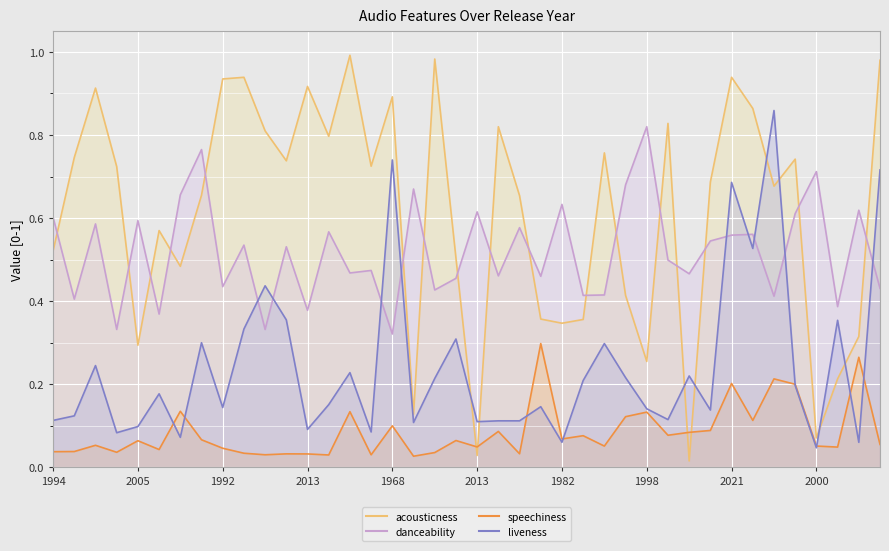

What is the average value of the liveness series?

0.2